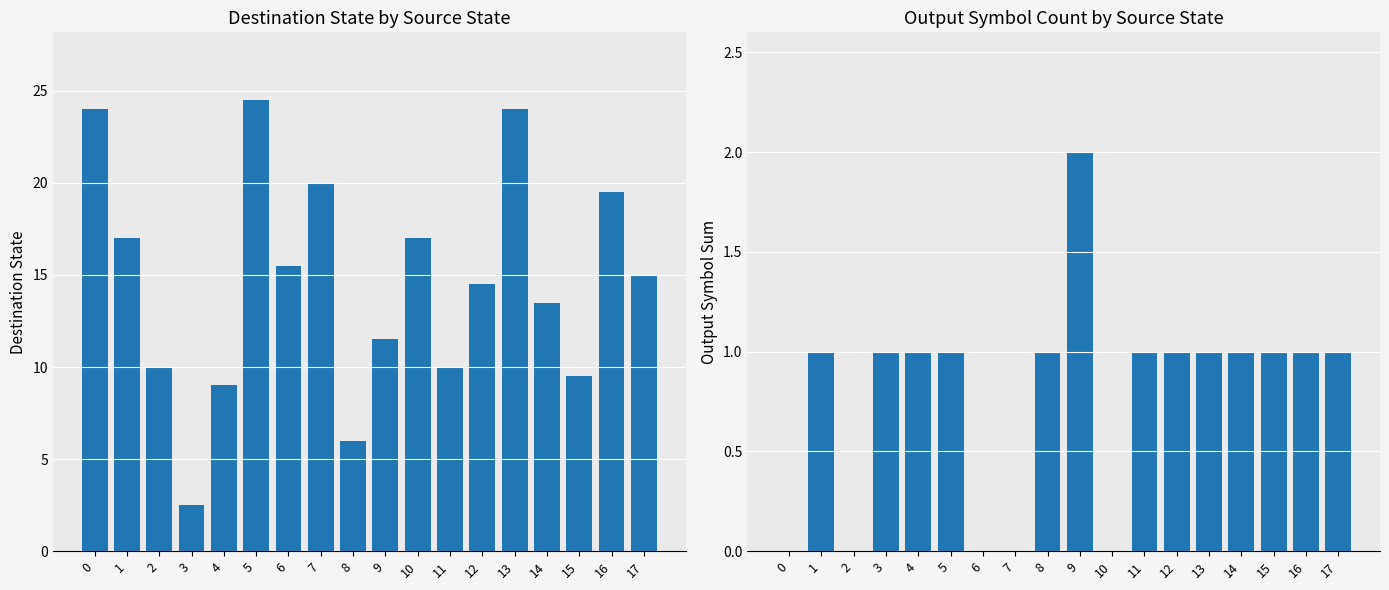

The output_symbol series shows 1.0 at 13. True or false?

True